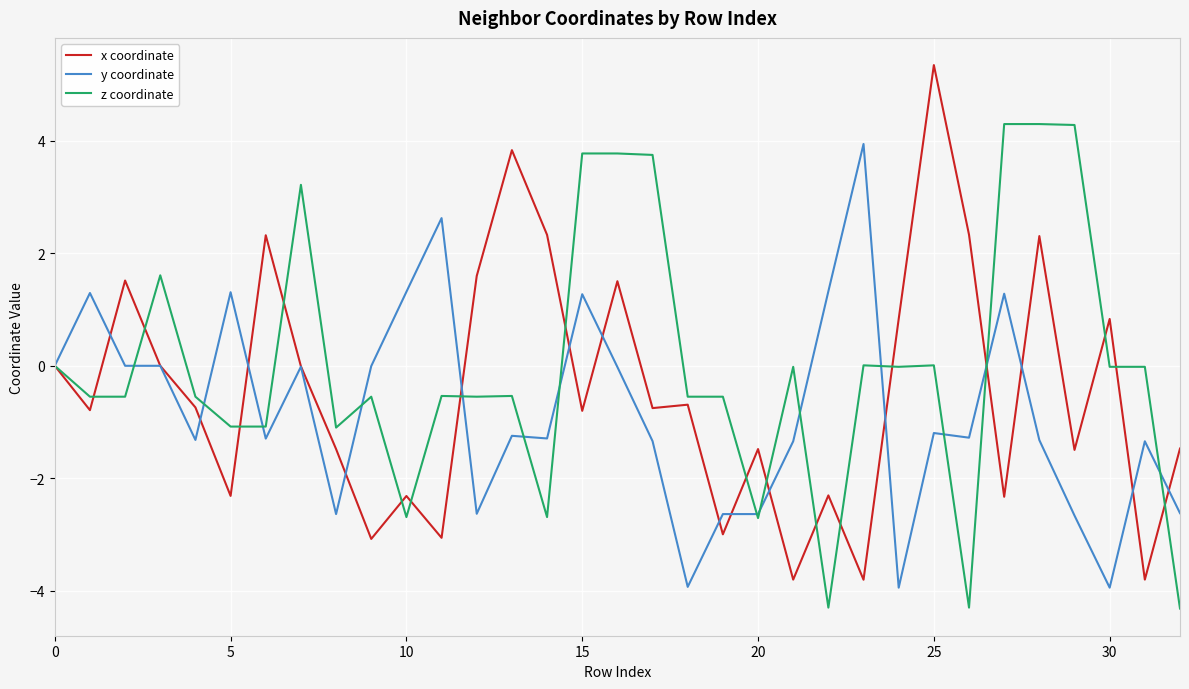

Which series has the largest total across all categories?

z coordinate